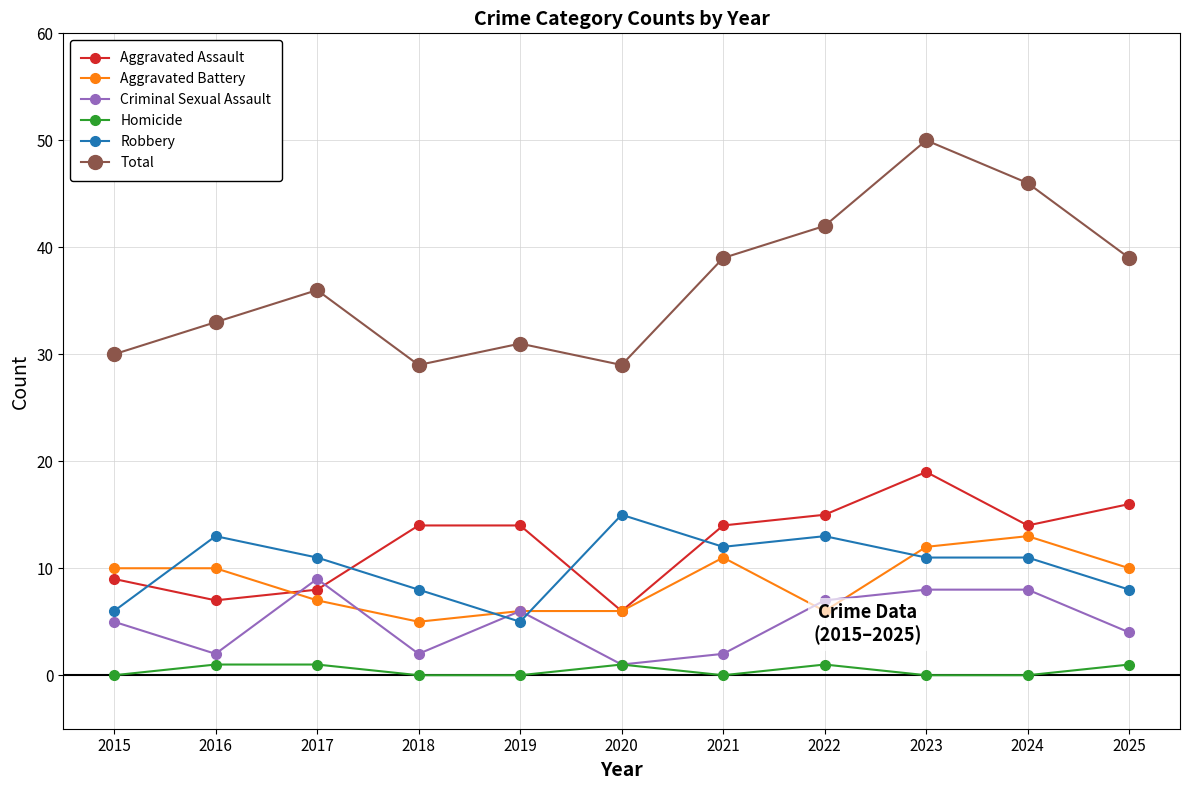

Count the number of data series in this chart.

6